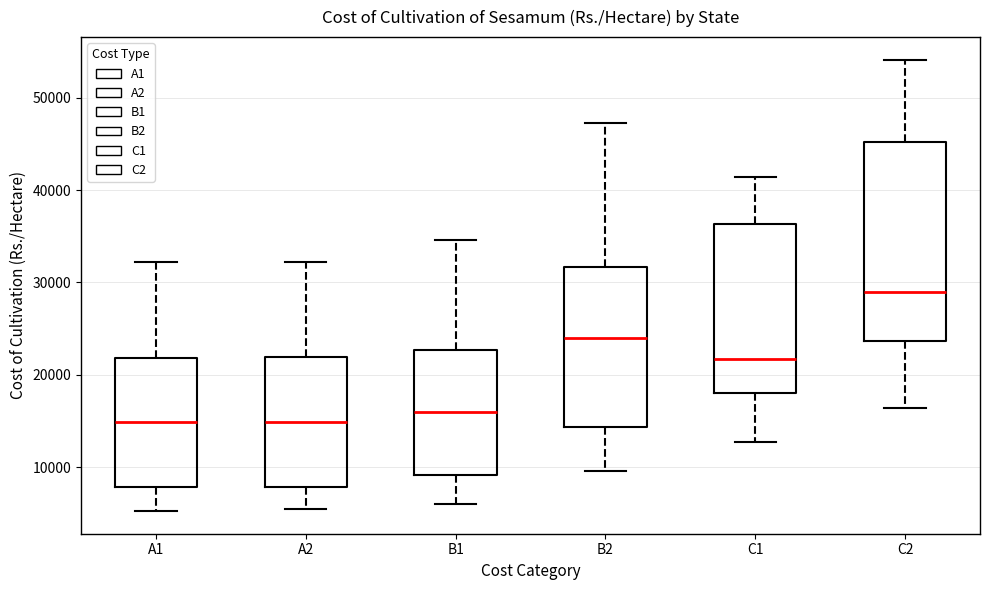

Reading left to right, transcribe this box plot: for each box, give where its median line is, the range the box spans, and where its two whiskers end, as read against the y-axis. The values are not printed on the chart, so give them approximately, as read against the axis.

A1: median 15000, box 8000 to 22000, whiskers 5000 to 32000
A2: median 15000, box 8000 to 22000, whiskers 5000 to 32000
B1: median 16000, box 9000 to 23000, whiskers 6000 to 35000
B2: median 24000, box 14000 to 32000, whiskers 10000 to 47000
C1: median 22000, box 18000 to 36000, whiskers 13000 to 41000
C2: median 29000, box 24000 to 45000, whiskers 16000 to 54000